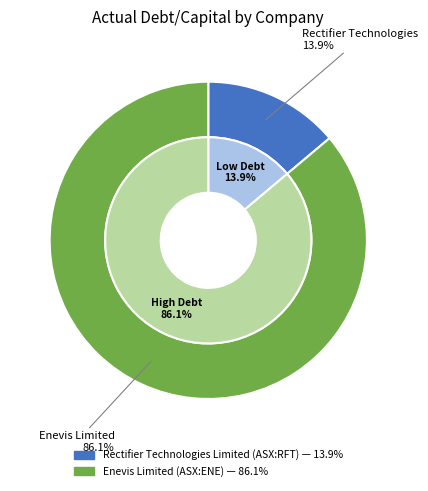

Is it true that Enevis Limited (ASX:ENE) is 73% of the pie?

False